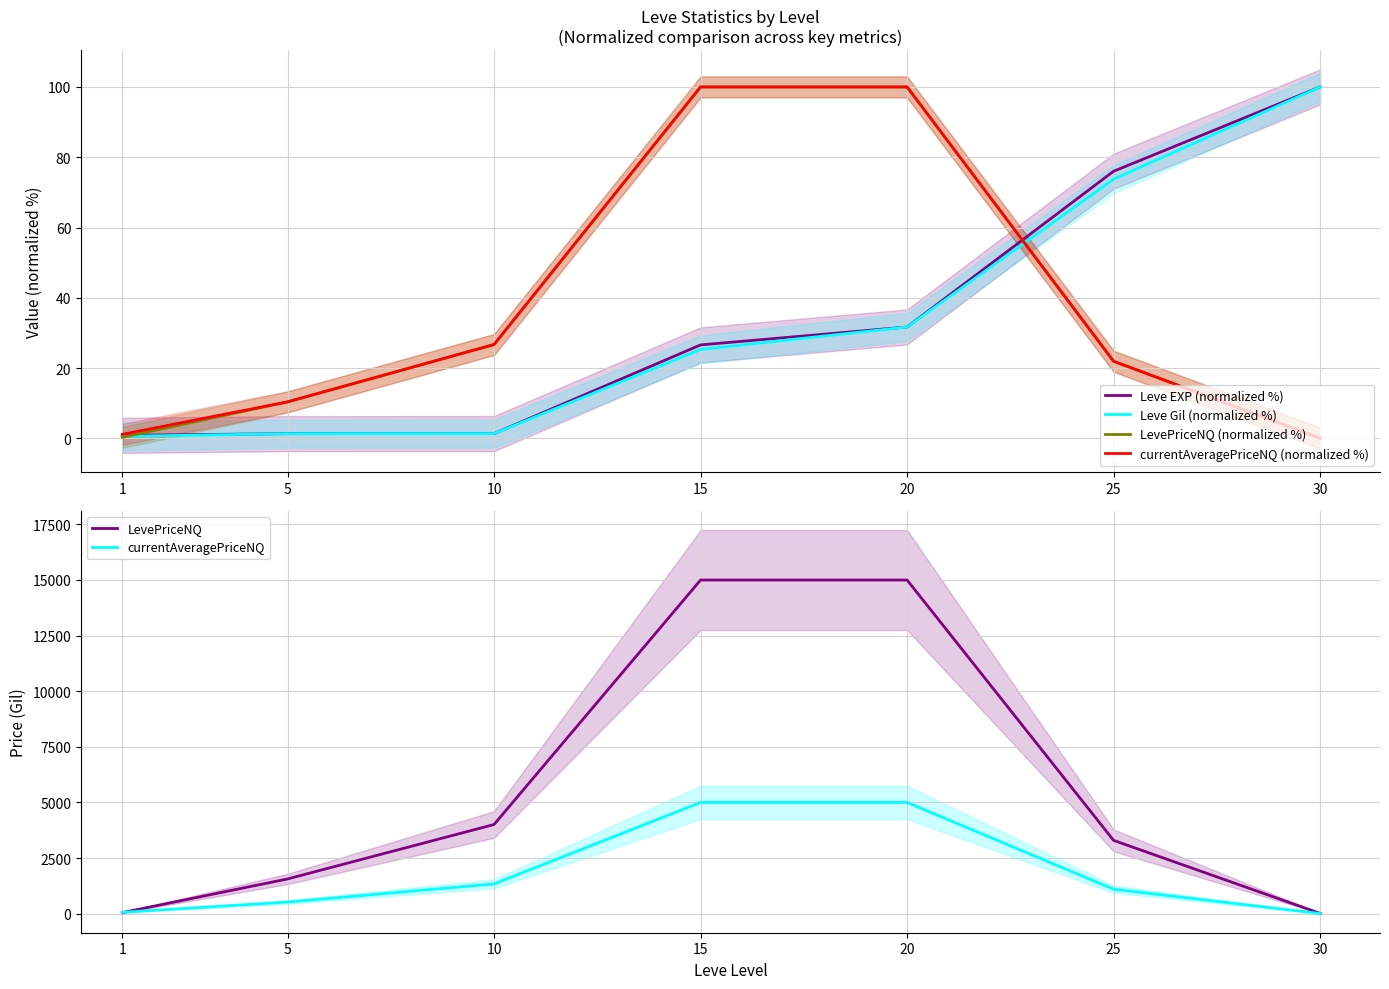

What is the difference between the currentAveragePriceNQ values at 10 and 1?

1277.5